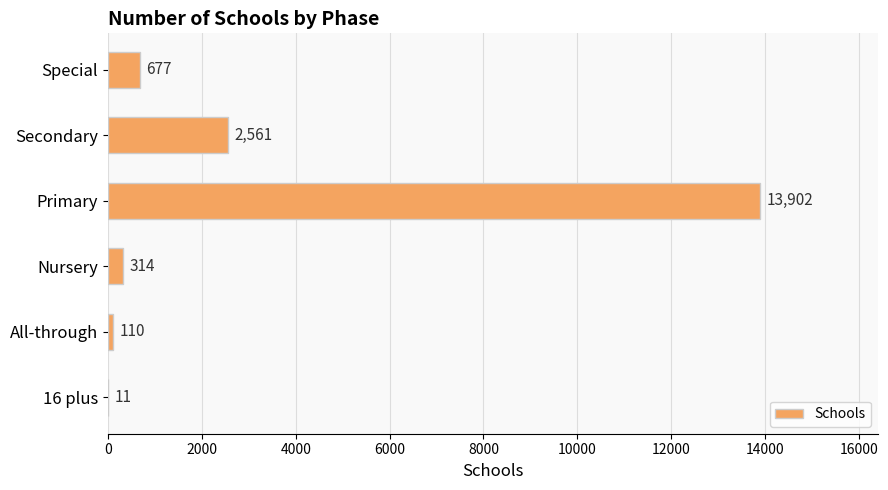

What is the approximate value at Special, to the nearest 10?

680